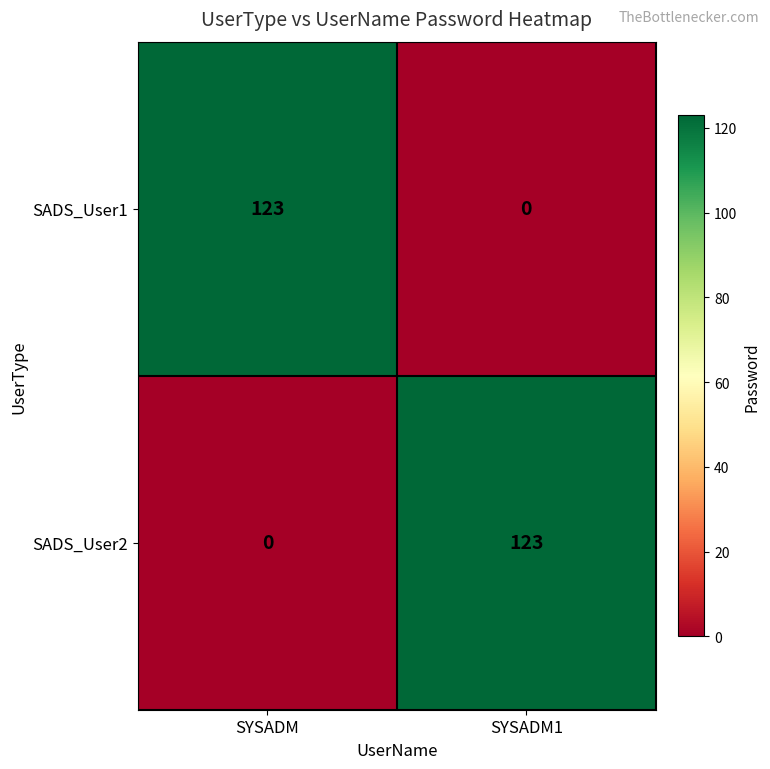

What is the total value across all series at SYSADM?

123